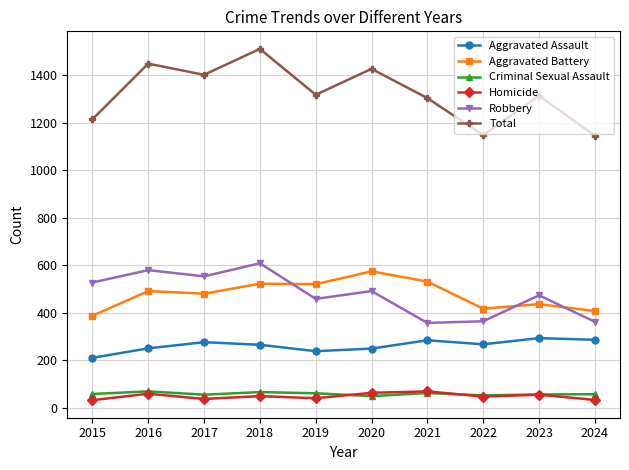

True or false: Criminal Sexual Assault and Robbery intersect in this chart.

False